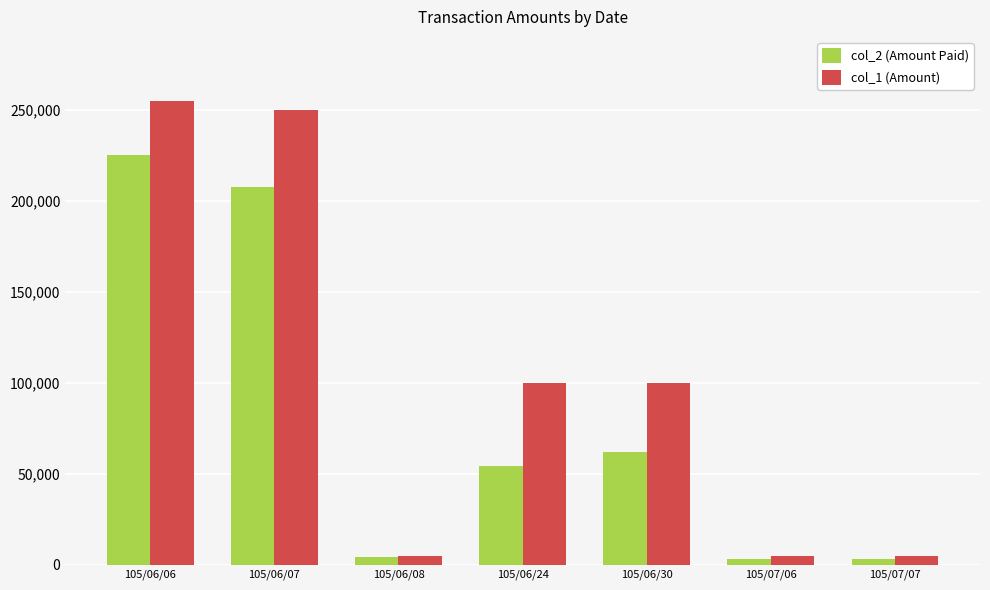

Are the bars grouped side by side (vs. stacked)?

Yes